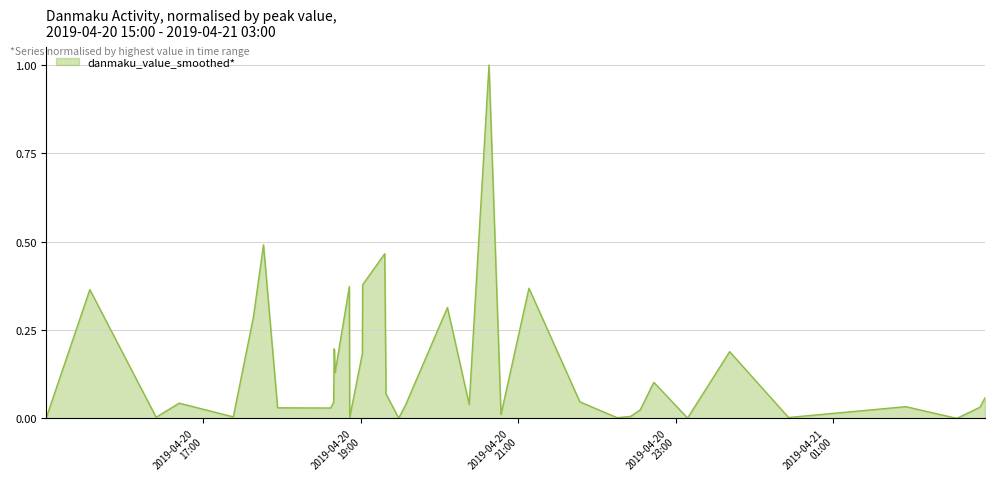

How many lines are shown in the chart?

1